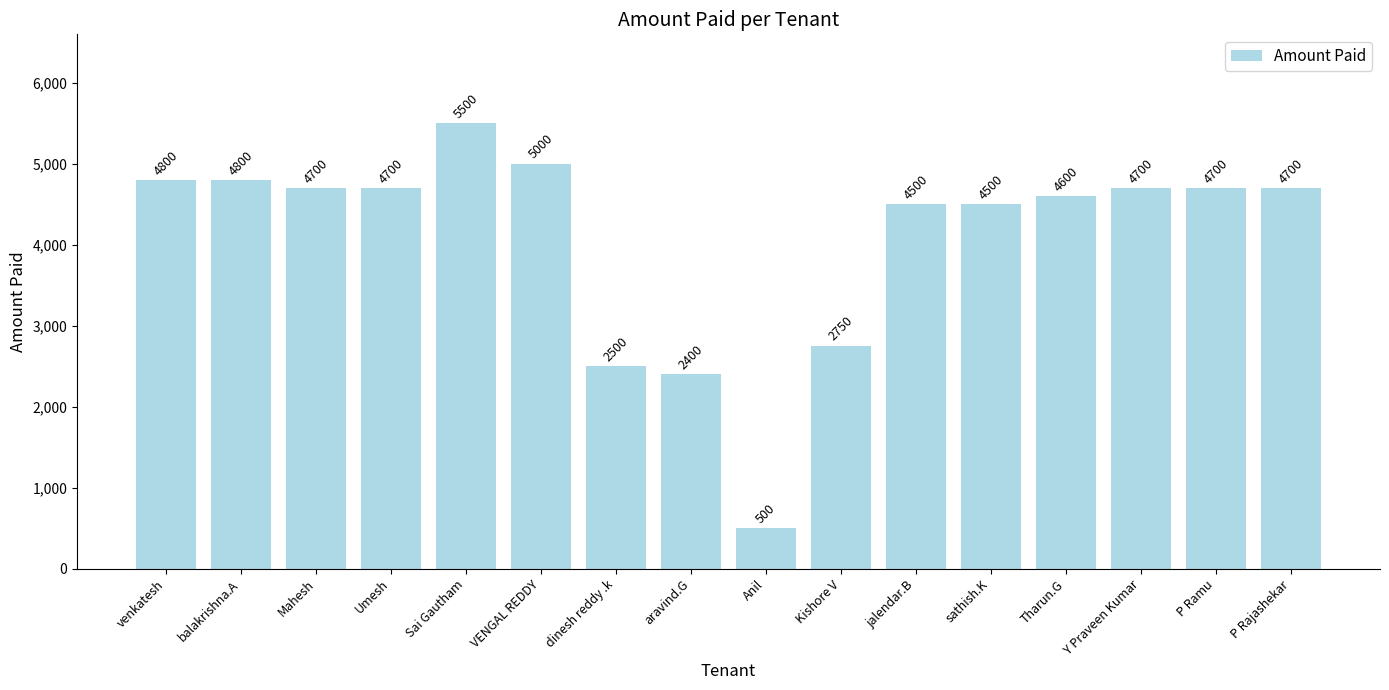

Which has a higher value, Tharun.G or P Ramu?

P Ramu